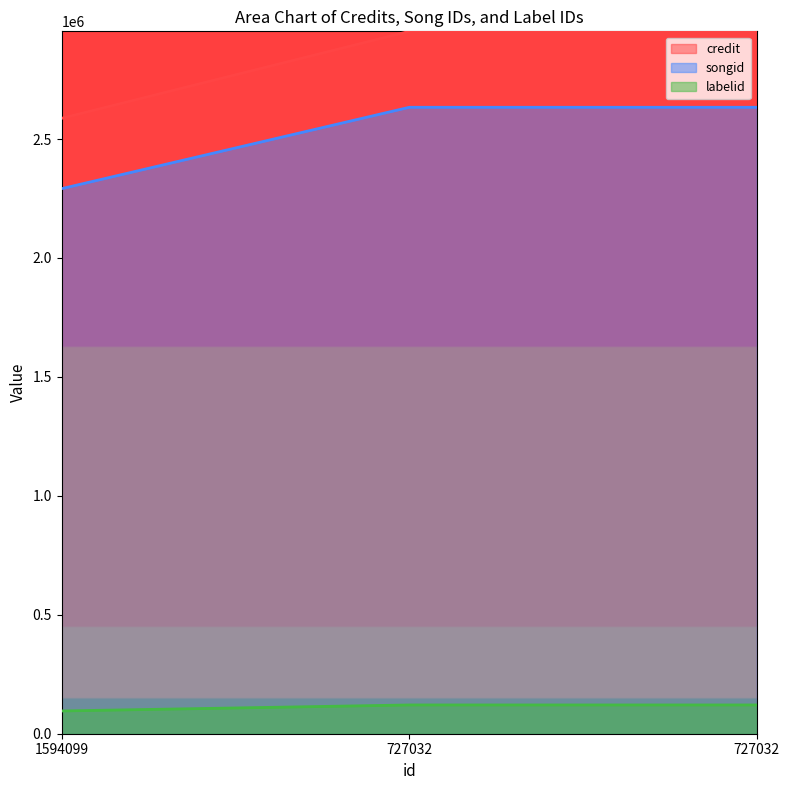

Between 1594099 and 727032, which series saw the biggest shift?

songid